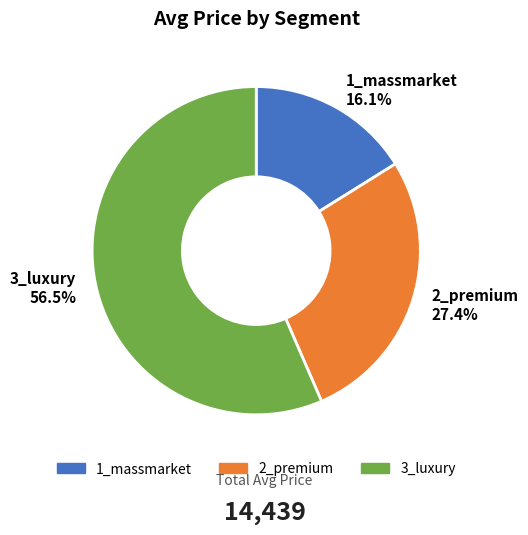

To the nearest percent, what percentage of the pie is 1_massmarket?

16%